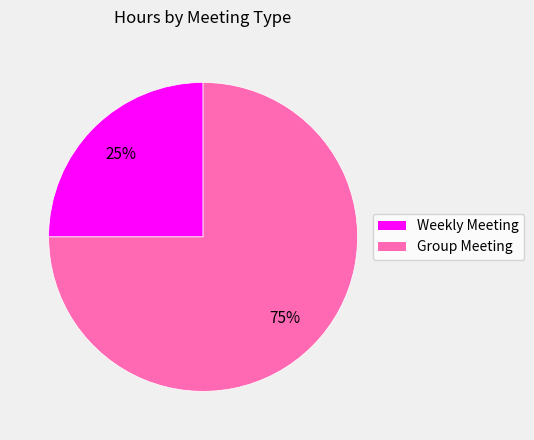

How many segments does this pie chart have?

2